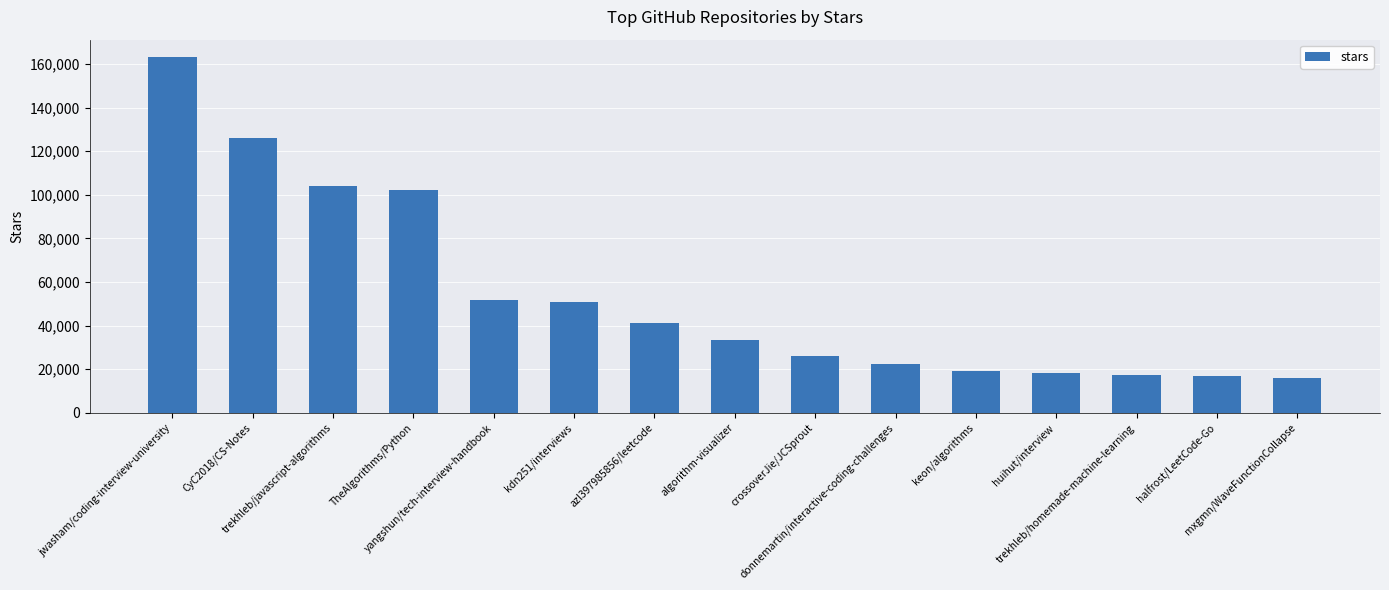

What is the difference between the maximum and second lowest values?

146100